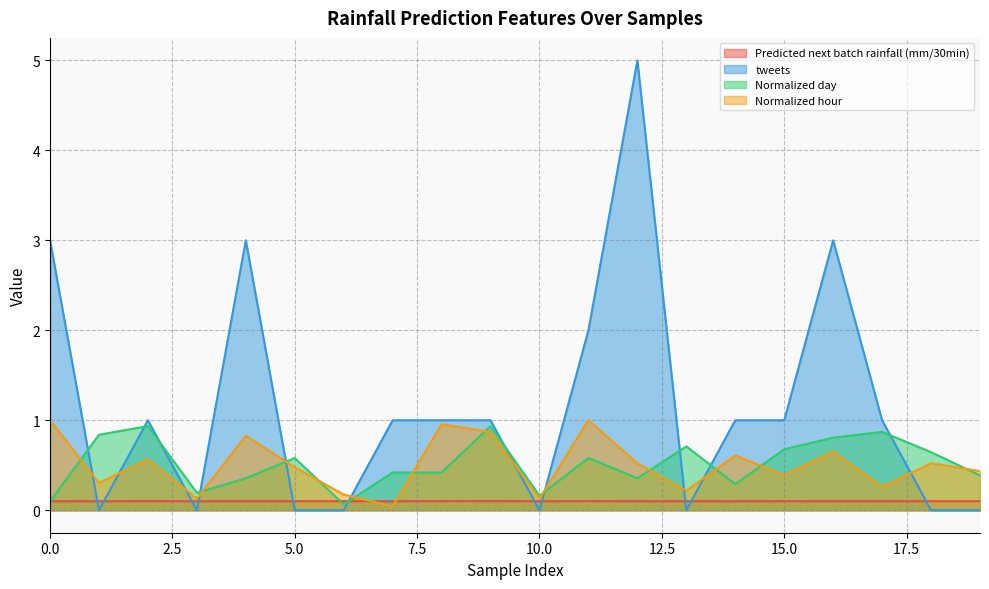

Does the chart have visible grid lines?

Yes